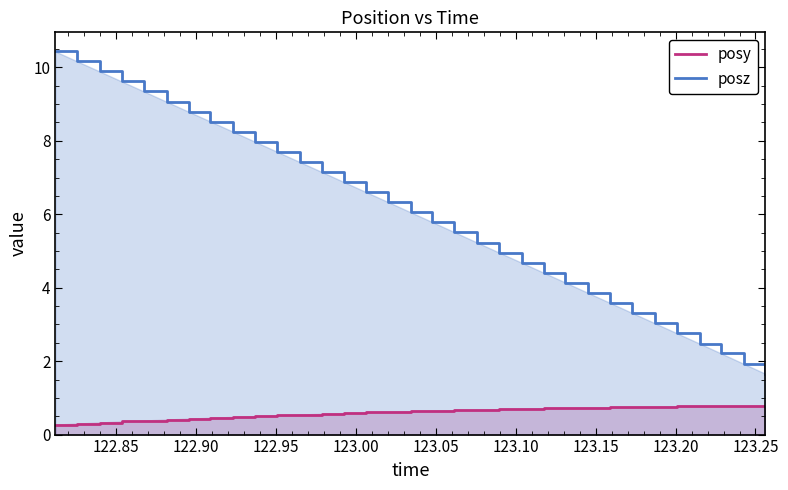

What is the minimum value for posy?

0.3